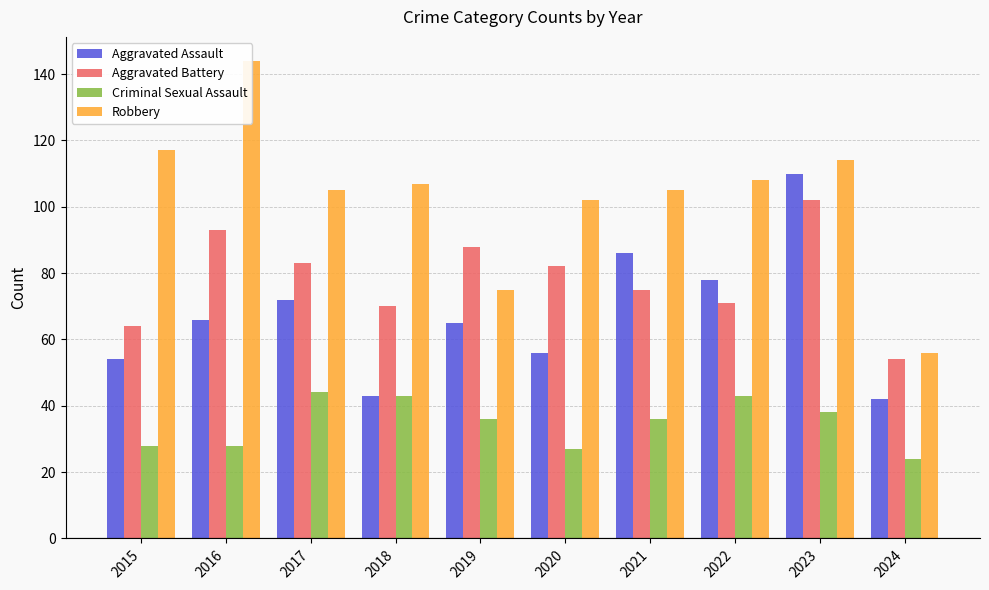

At which label does Aggravated Battery first exceed 82?

2016